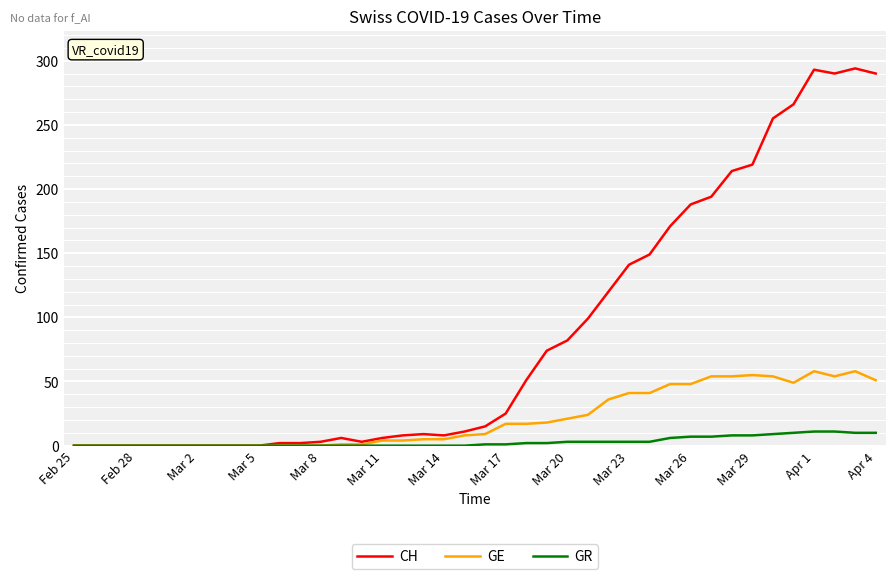

Which series has the widest spread of values?

CH